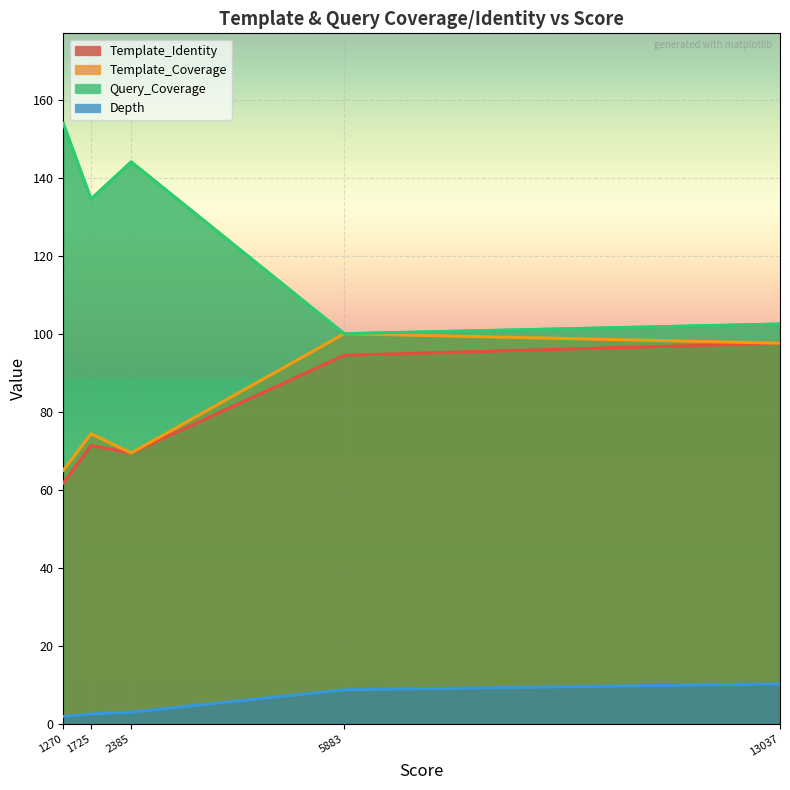

What is the greatest value displayed?

153.9